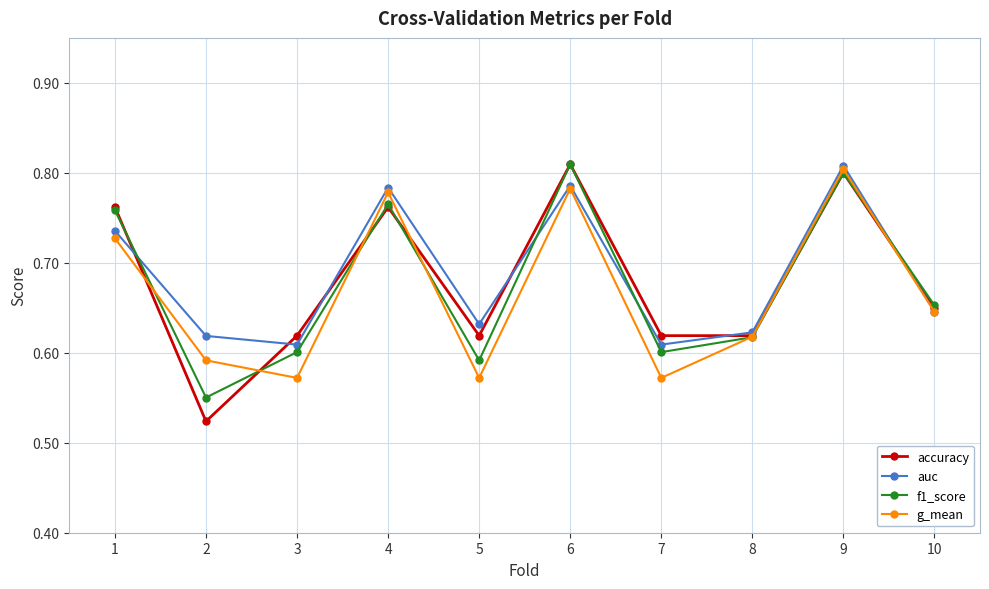

How many accuracy values are between 0 and 1?

10